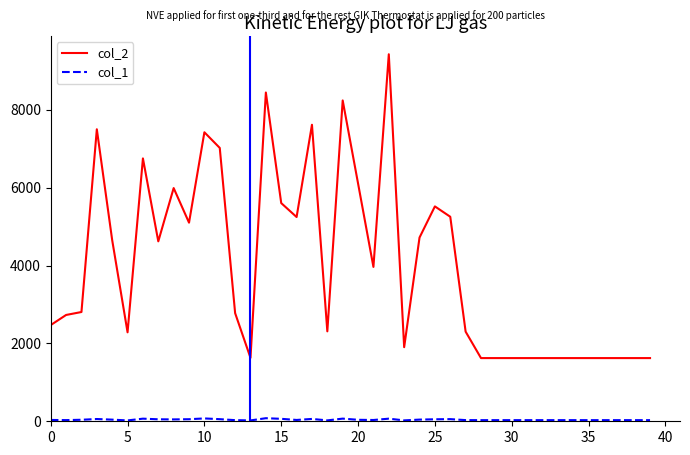

True or false: col_2 has more than 1 interior local peaks.

True